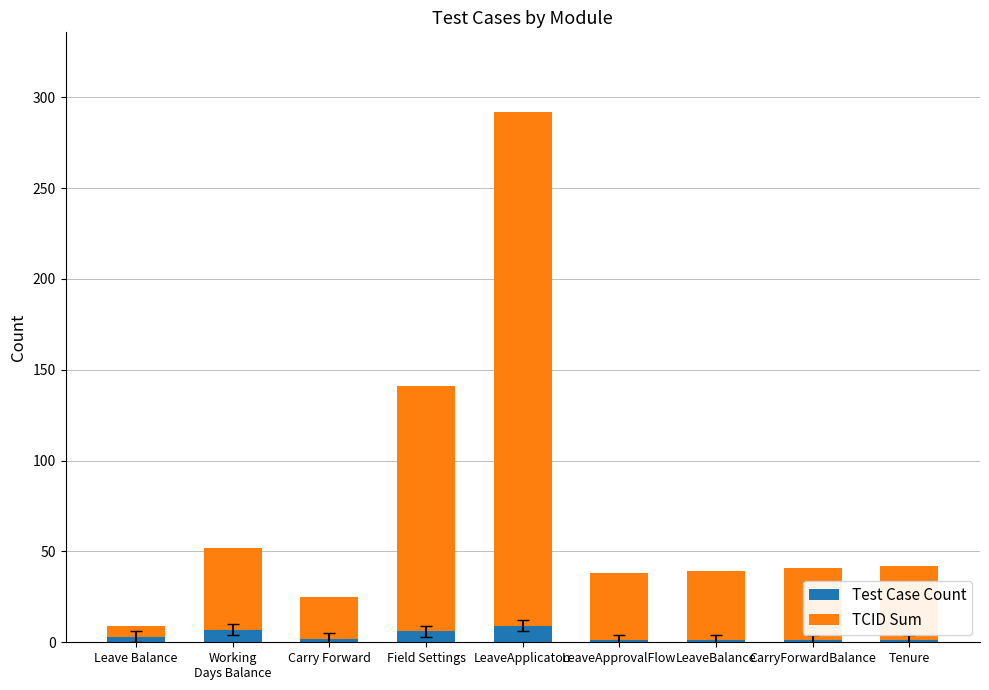

What is the highest value of the Test Case Count series?

9